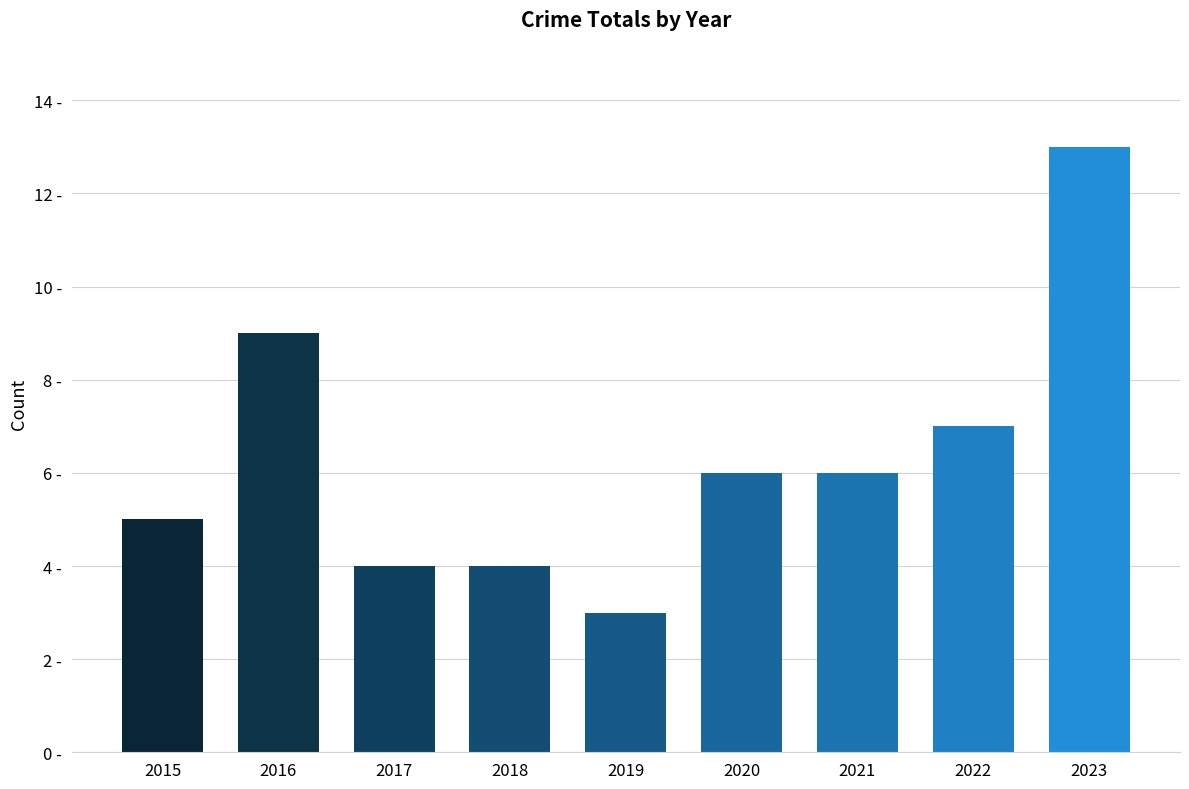

Is it true that the value at 2019 is 3?

True